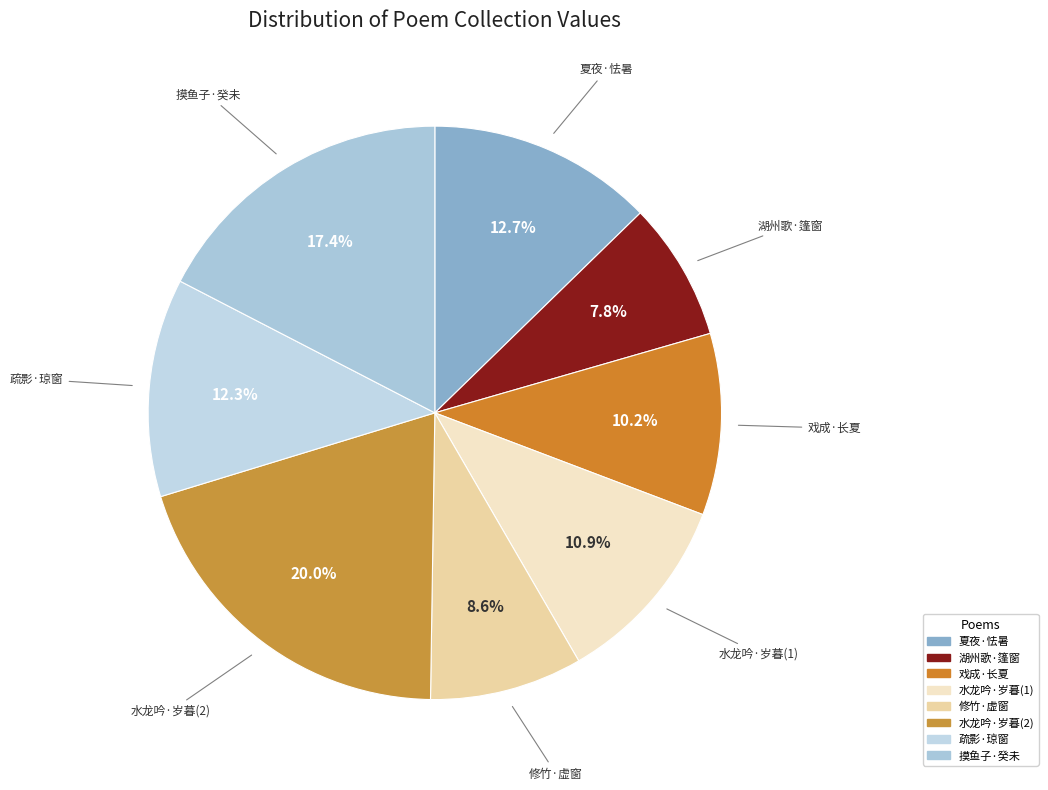

What percentage is NOT represented by 湖州歌·篷窗?

92.2%